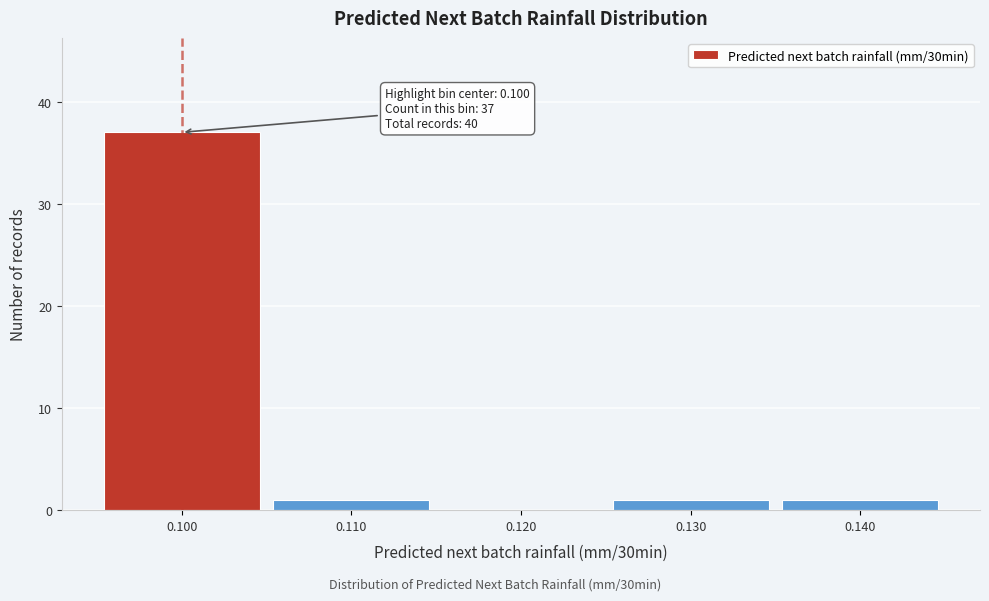

Which range on the x-axis has the tallest bar?

0.095 to 0.105